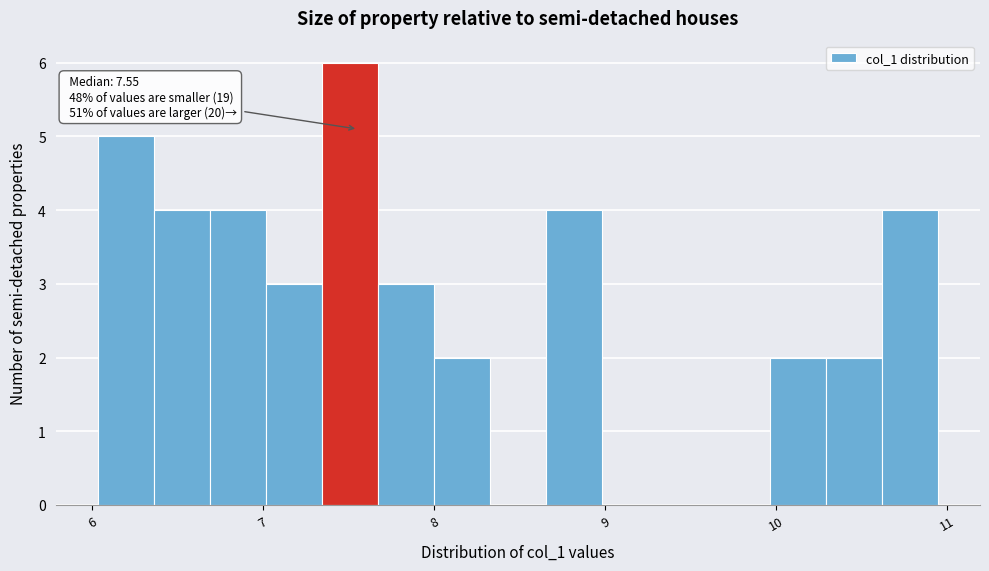

Around what value on the x-axis is the tallest bar? Give the approximate position of its centre, as read against the axis.

7.5